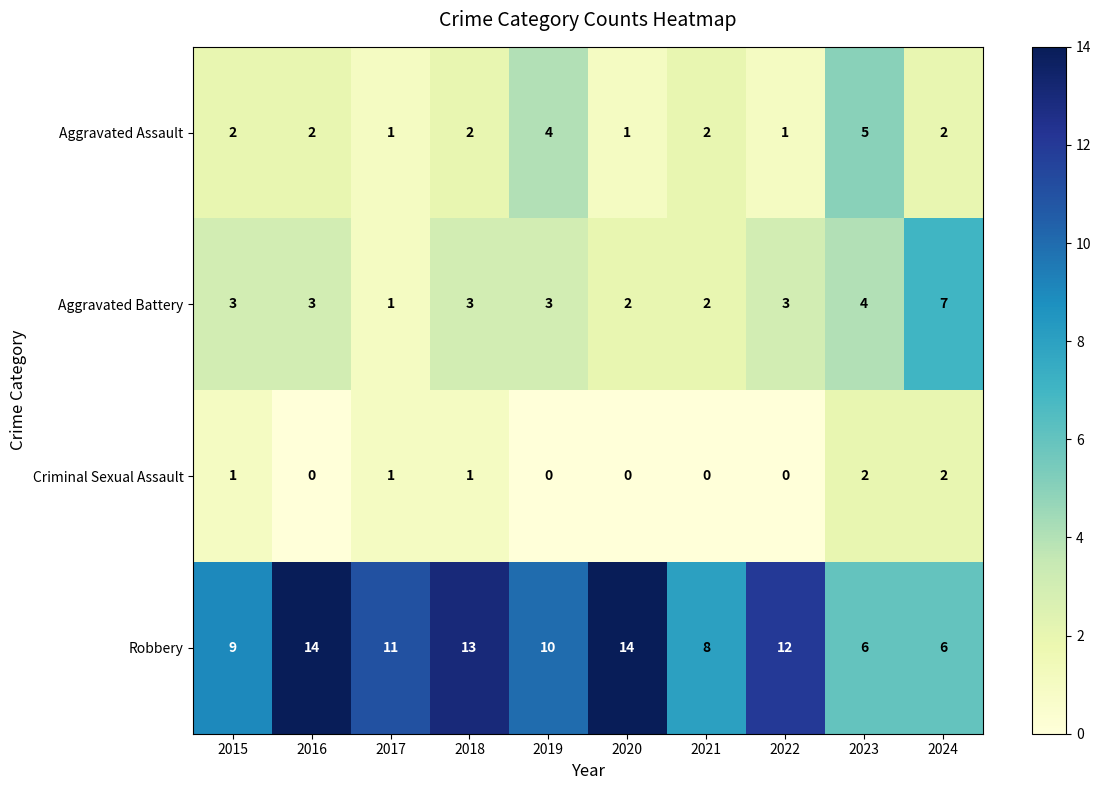

What is the greatest value displayed?

14